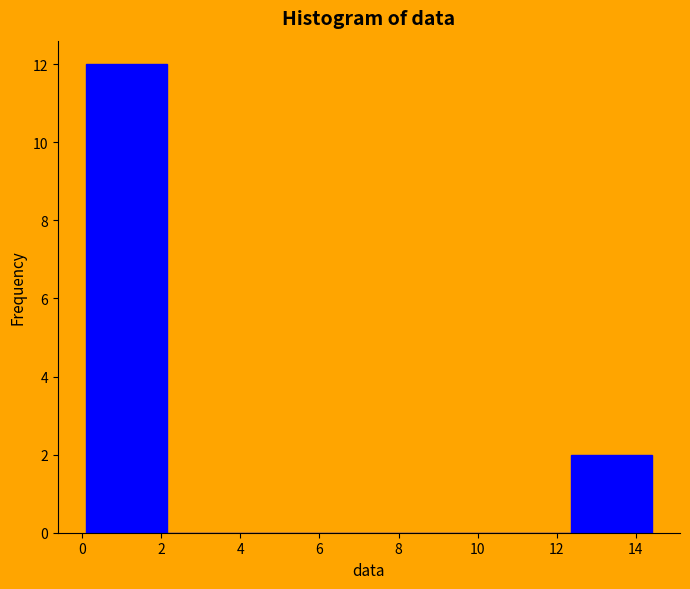

Reading left to right, list every bar in this chart as the range it spans on the x-axis followed by its height. Neither the bar edges nor the heights are printed on the chart, so give them approximately, as read against the axes.

0.2 to 2.2: 12
2.2 to 4.2: 0
4.2 to 6.2: 0
6.2 to 8.2: 0
8.2 to 10.4: 0
10.4 to 12.4: 0
12.4 to 14.4: 2